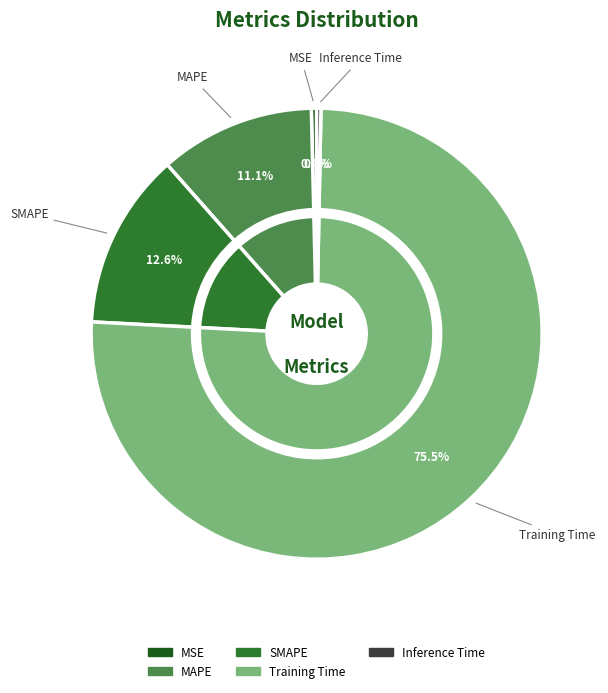

How many segments does this pie chart have?

5